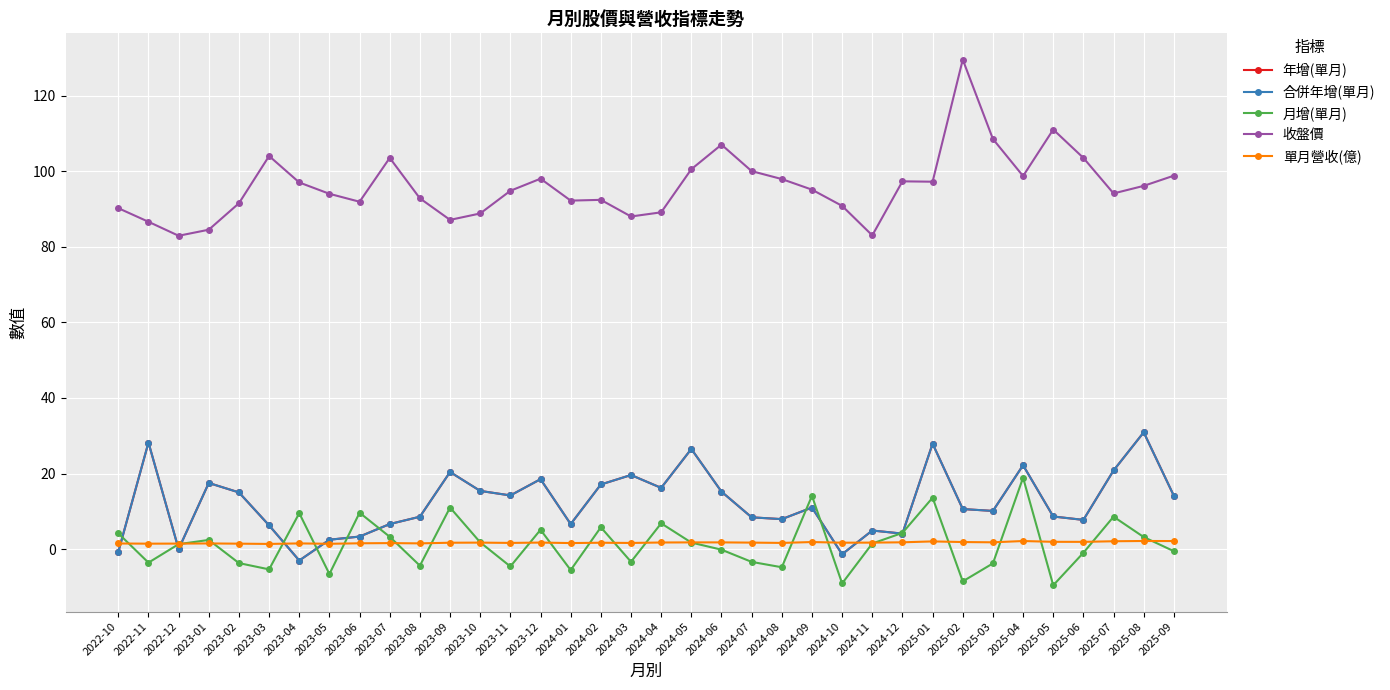

How many lines are shown in the chart?

5